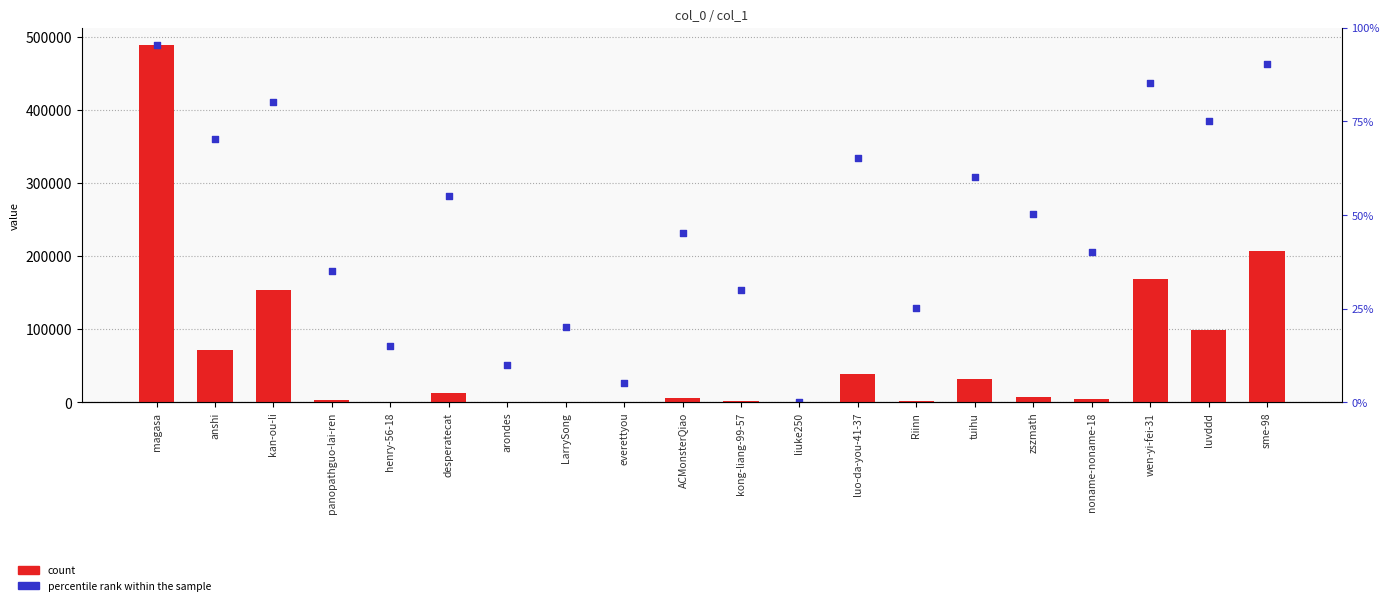

Which series contains the lowest Y value?

percentile rank within the sample